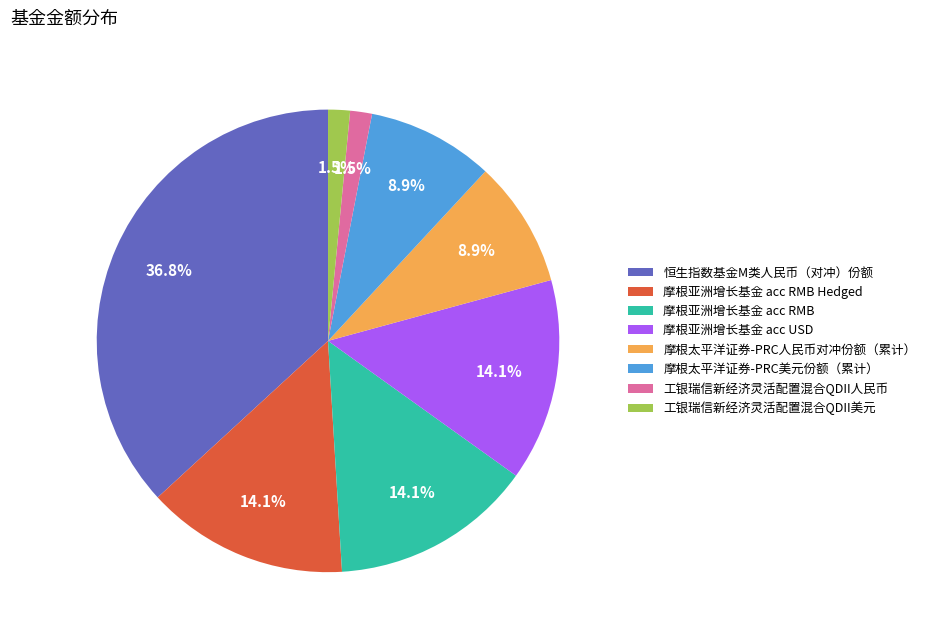

Which category has the biggest portion of the pie?

恒生指数基金M类人民币（对冲）份额